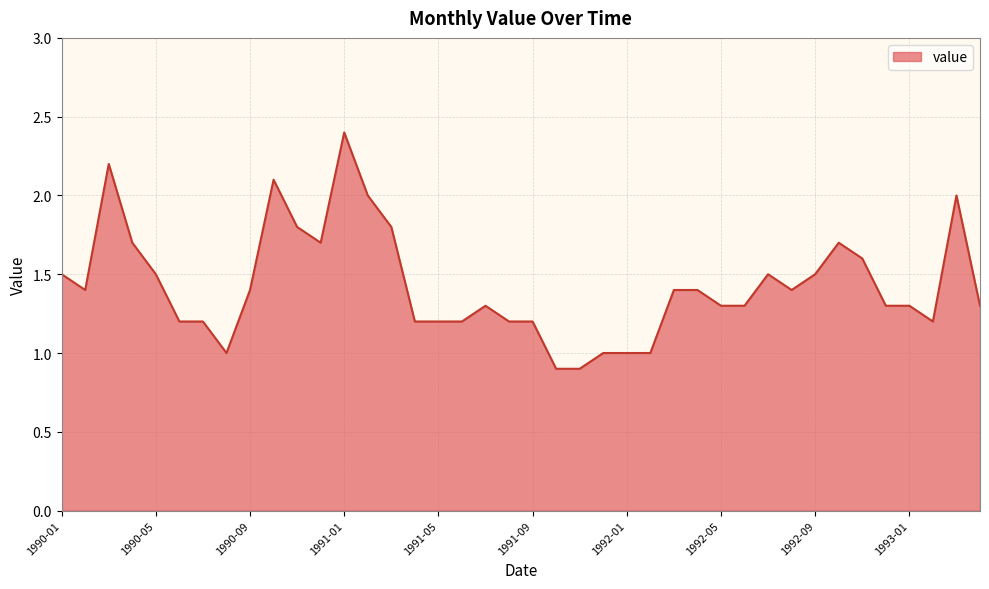

What is the difference between the maximum and minimum values?

1.5